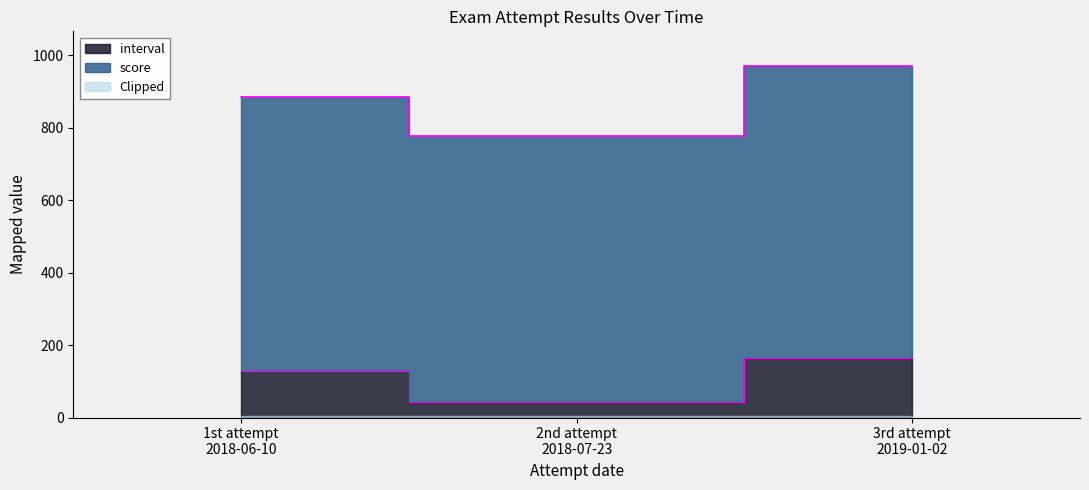

Which has a higher value, 1st attempt
2018-06-10 or 2nd attempt
2018-07-23?

1st attempt
2018-06-10